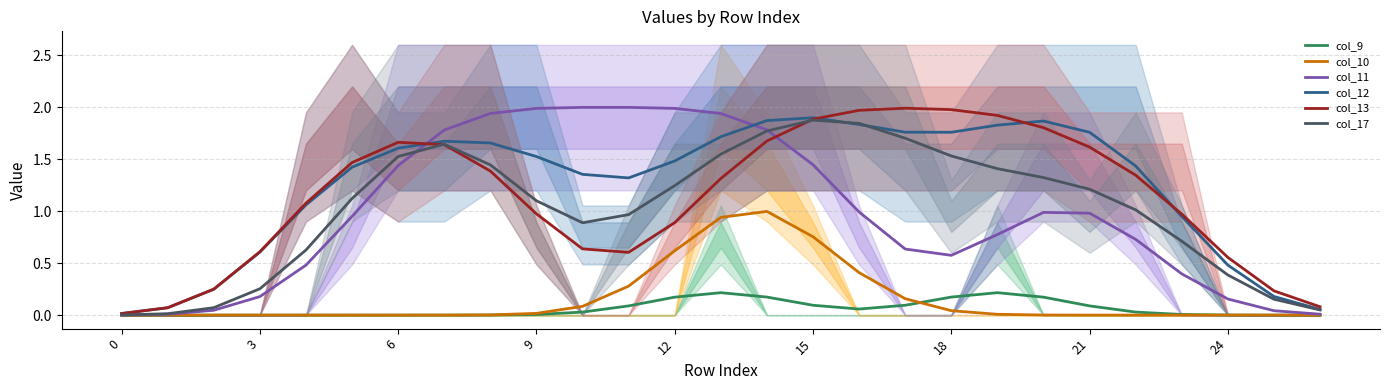

What is the label of the 13th point from the left?

12